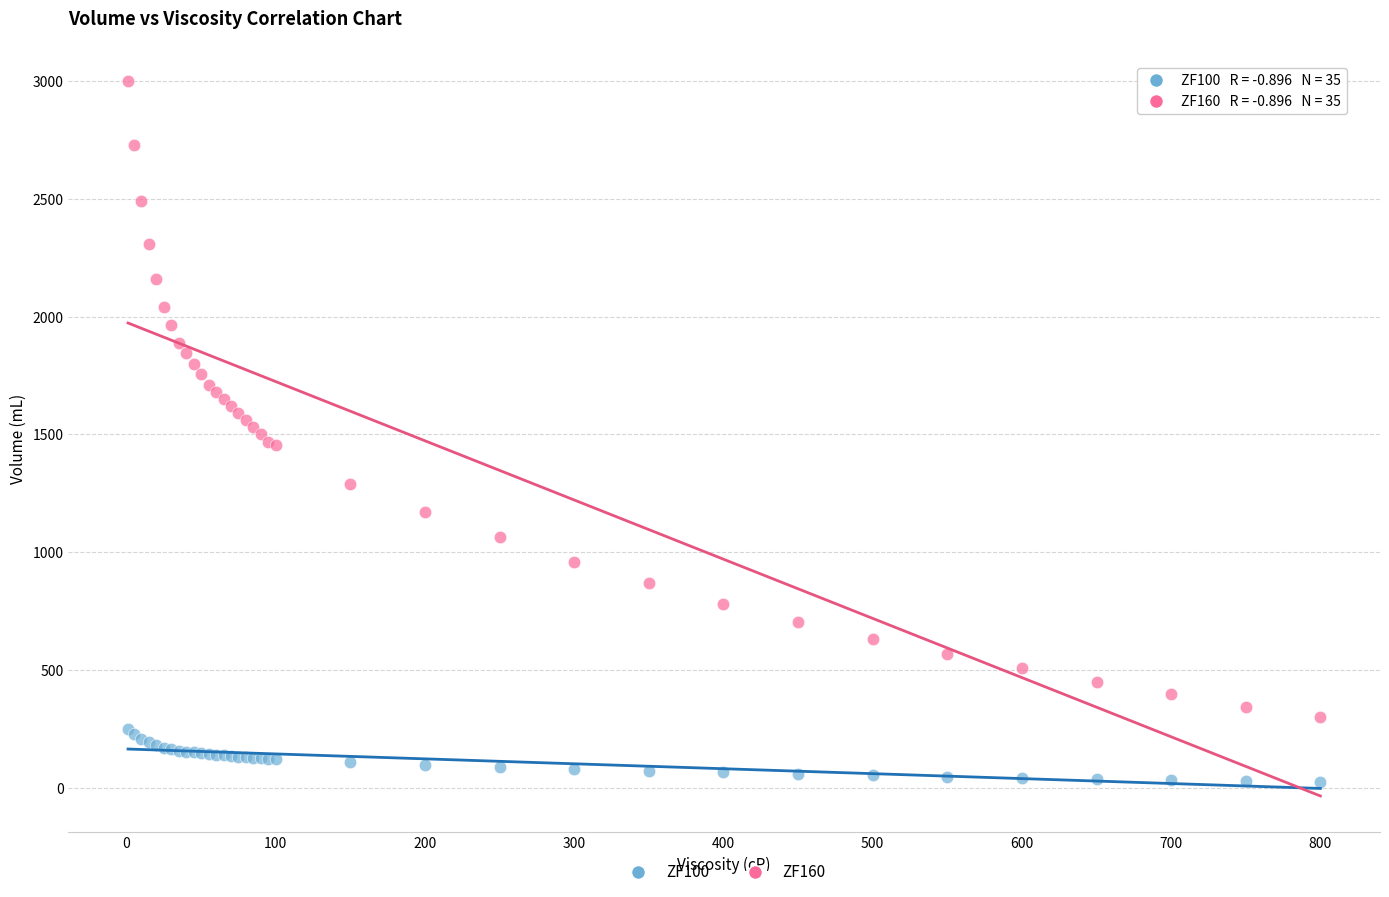

Which series reaches the minimum Y coordinate?

ZF100